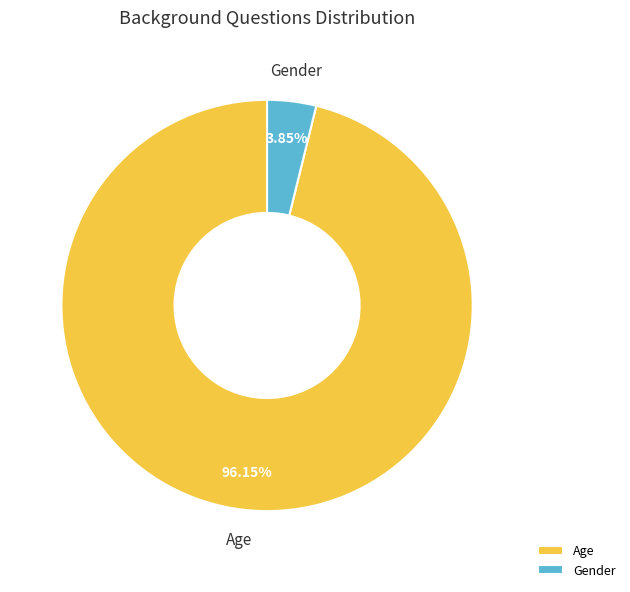

Does any single category account for the majority?

Yes